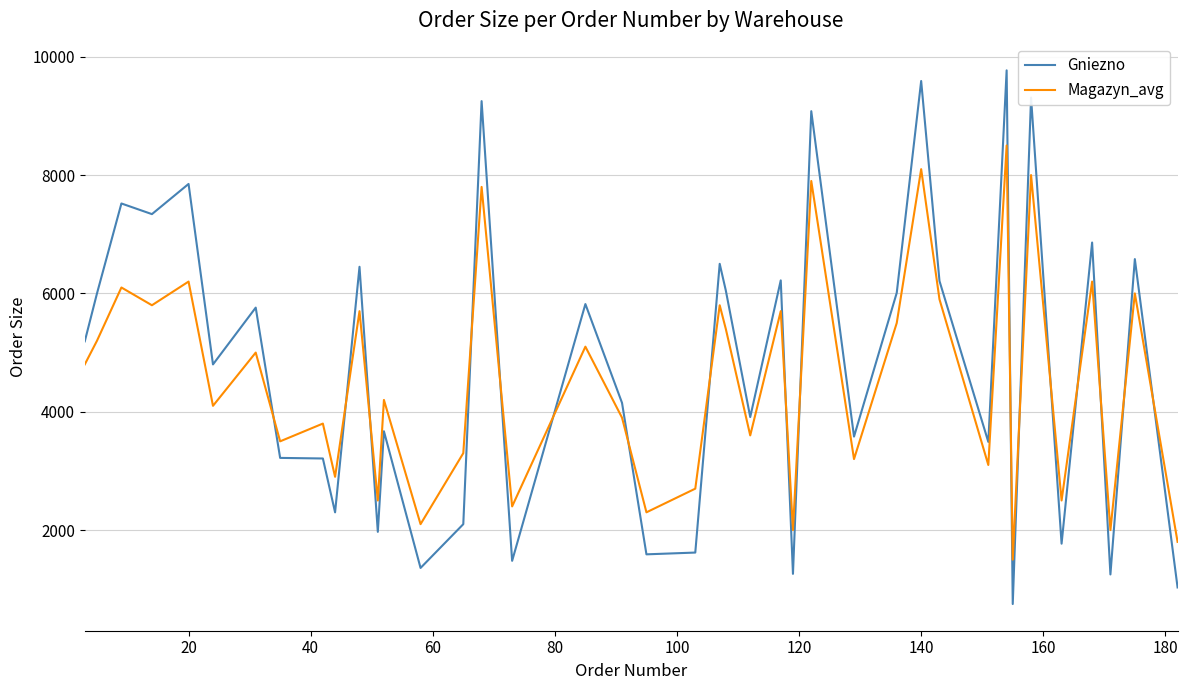

True or false: Magazyn_avg and Gniezno cross at least once.

True